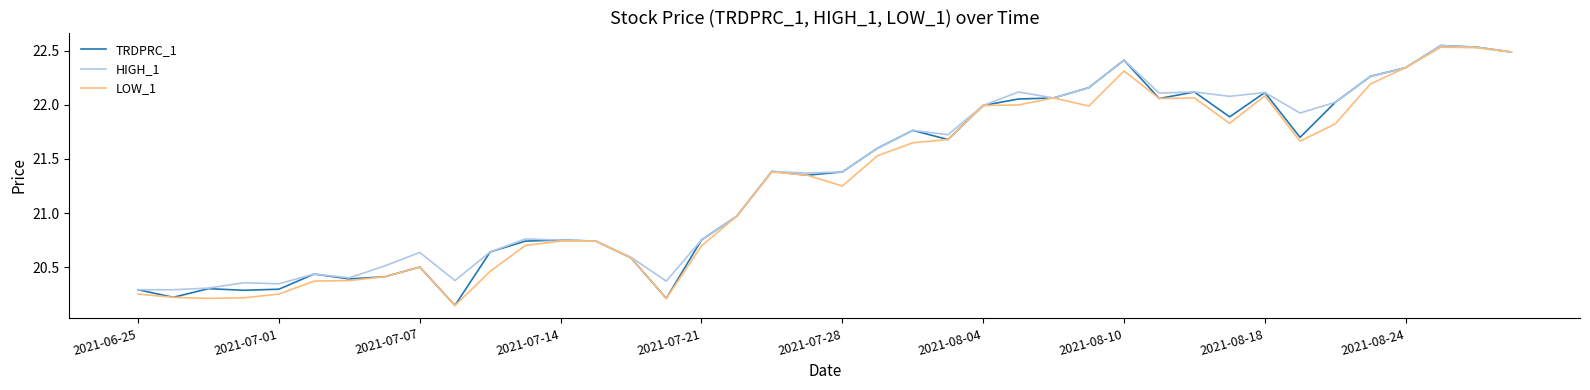

How many lines are shown in the chart?

3